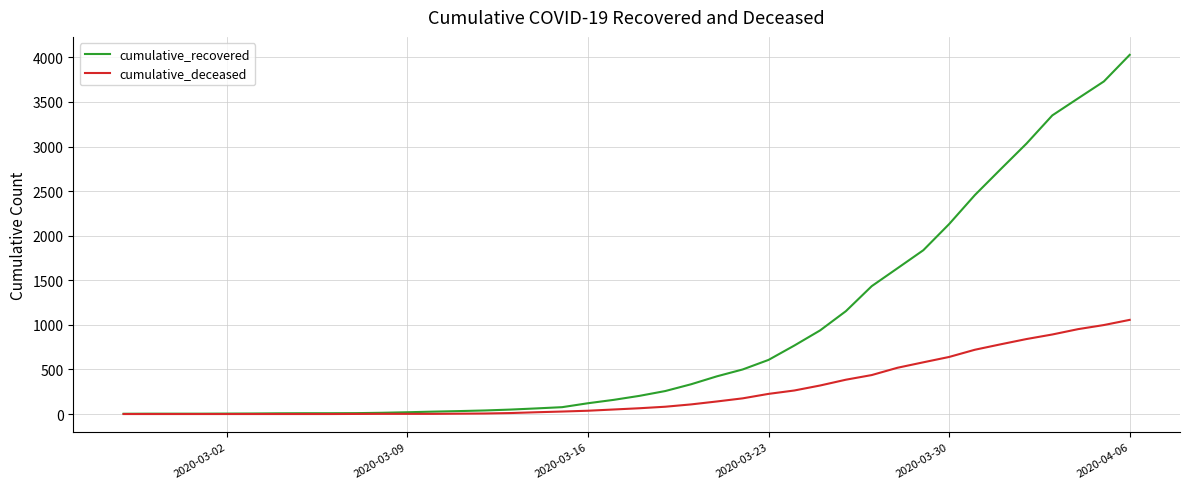

Which series has the largest range (max minus min)?

cumulative_recovered